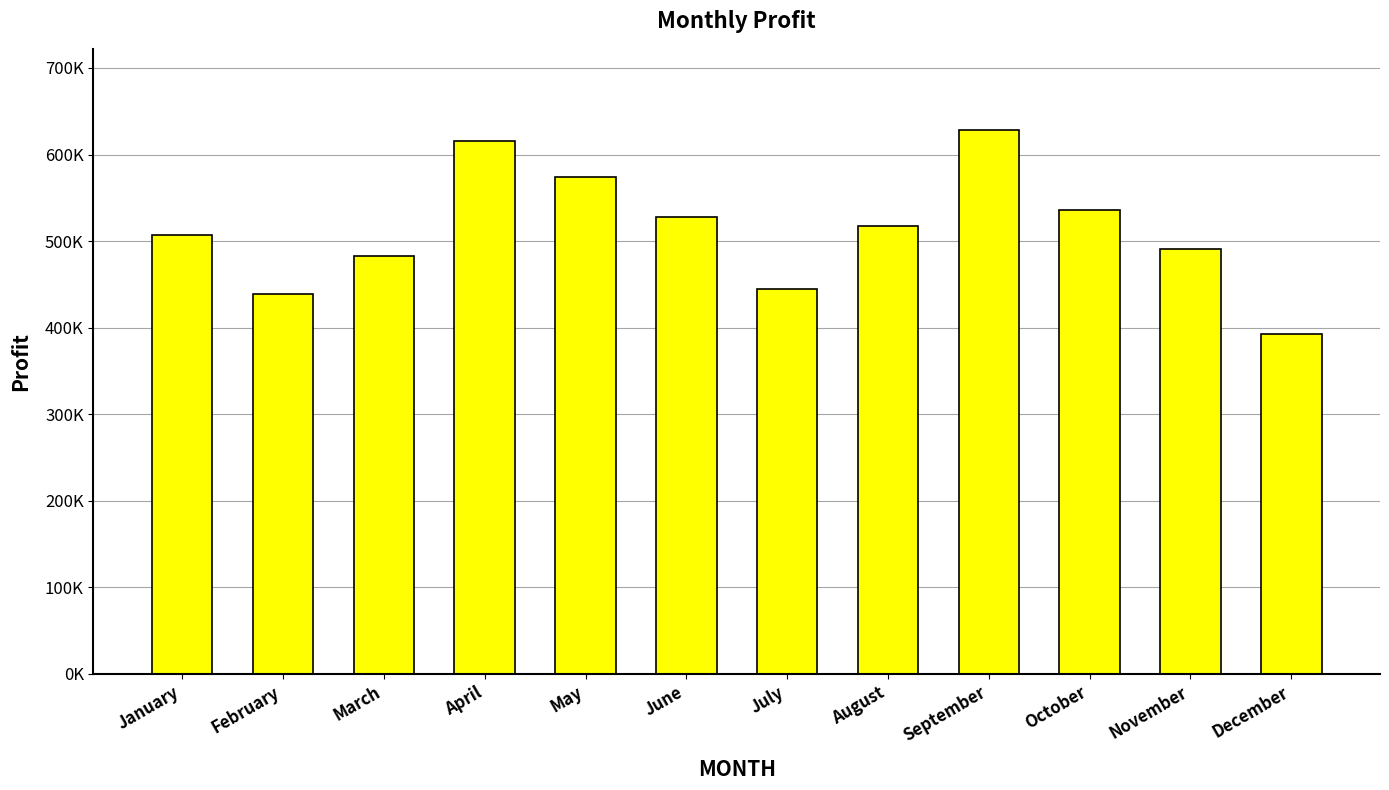

Are the bars horizontal?

No